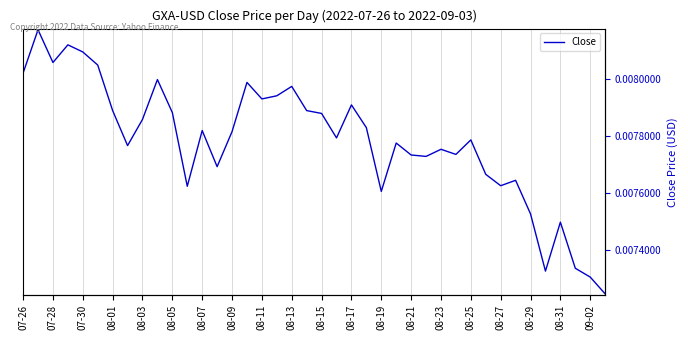

Is this an area chart (filled region under the line)?

No